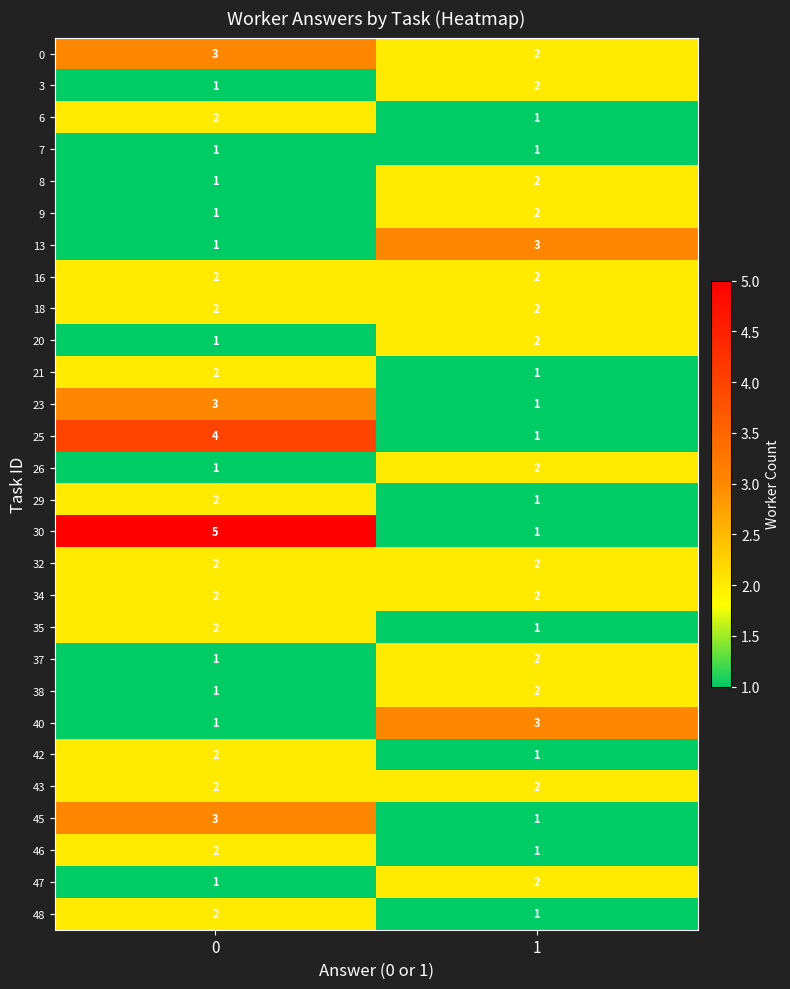

How many data points does each series have?

2